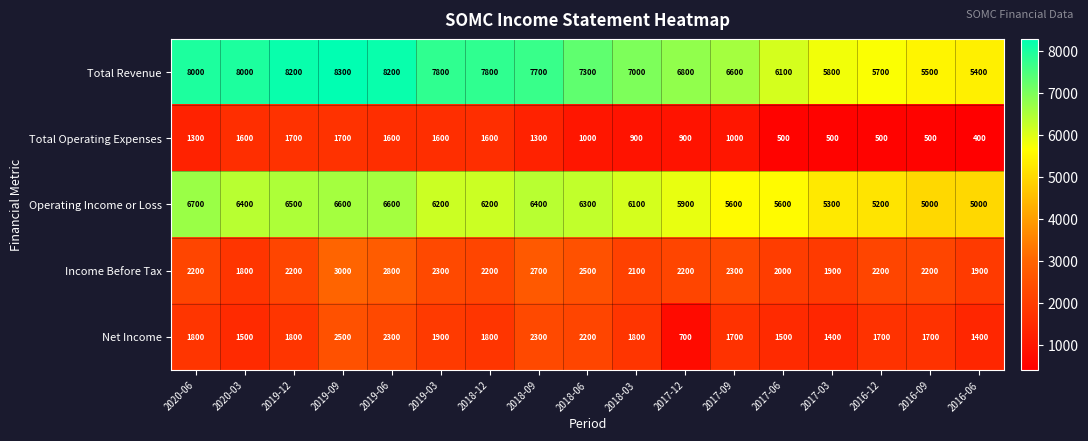

Which category has the highest value across all series?

2019-09